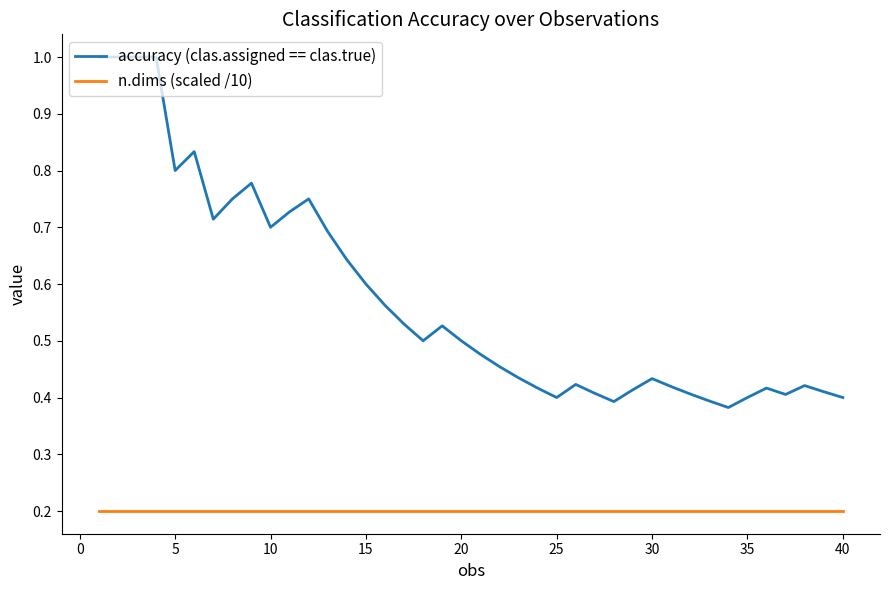

What is the sum of all accuracy (clas.assigned == clas.true) values?

22.9